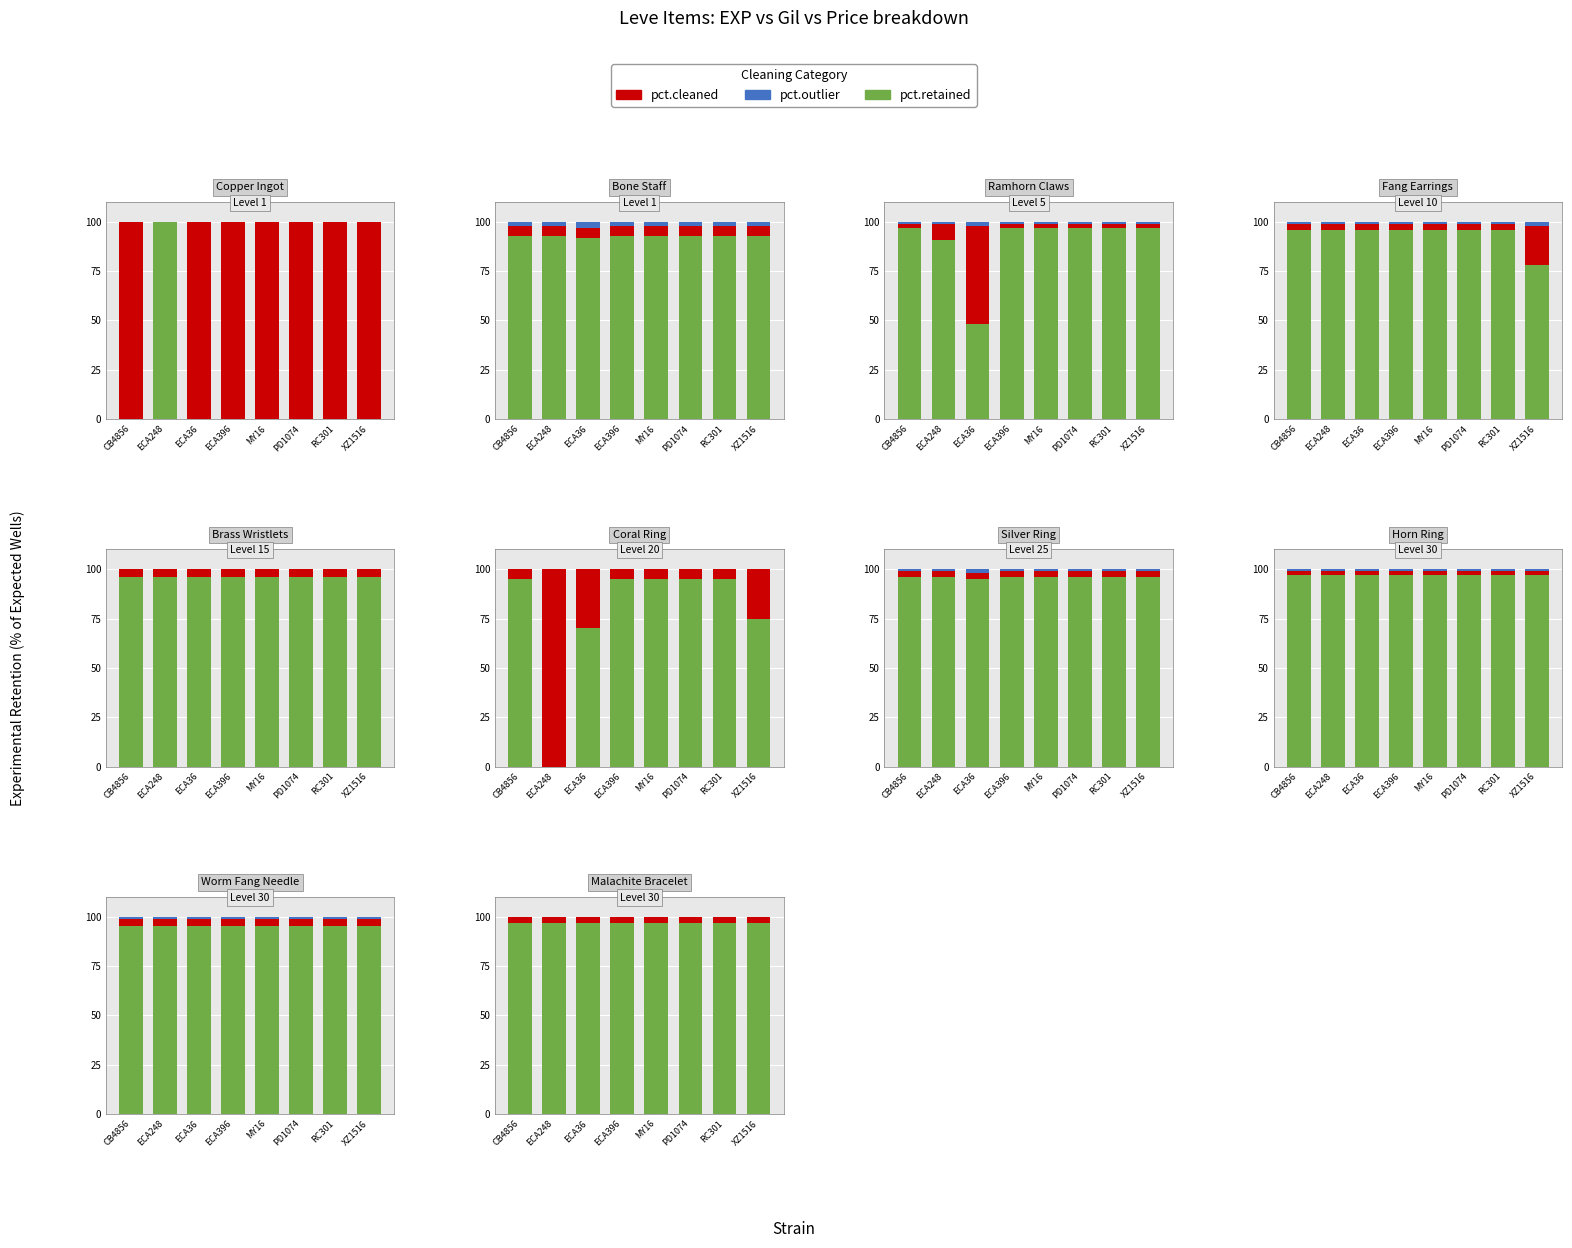

What position from the left is ECA248?

2